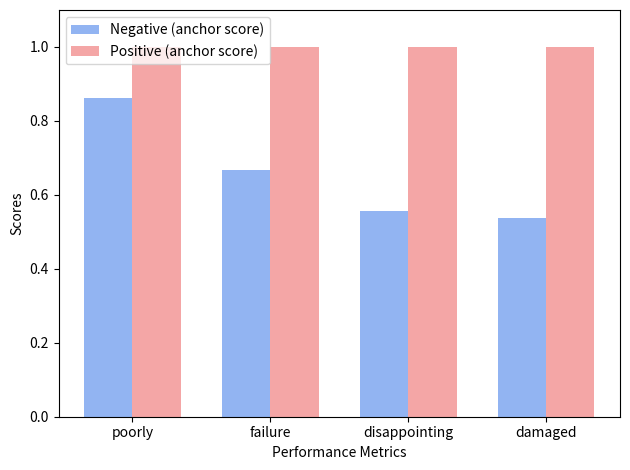

At poorly, list the series in order from smallest to largest.

Negative (anchor score), Positive (anchor score)